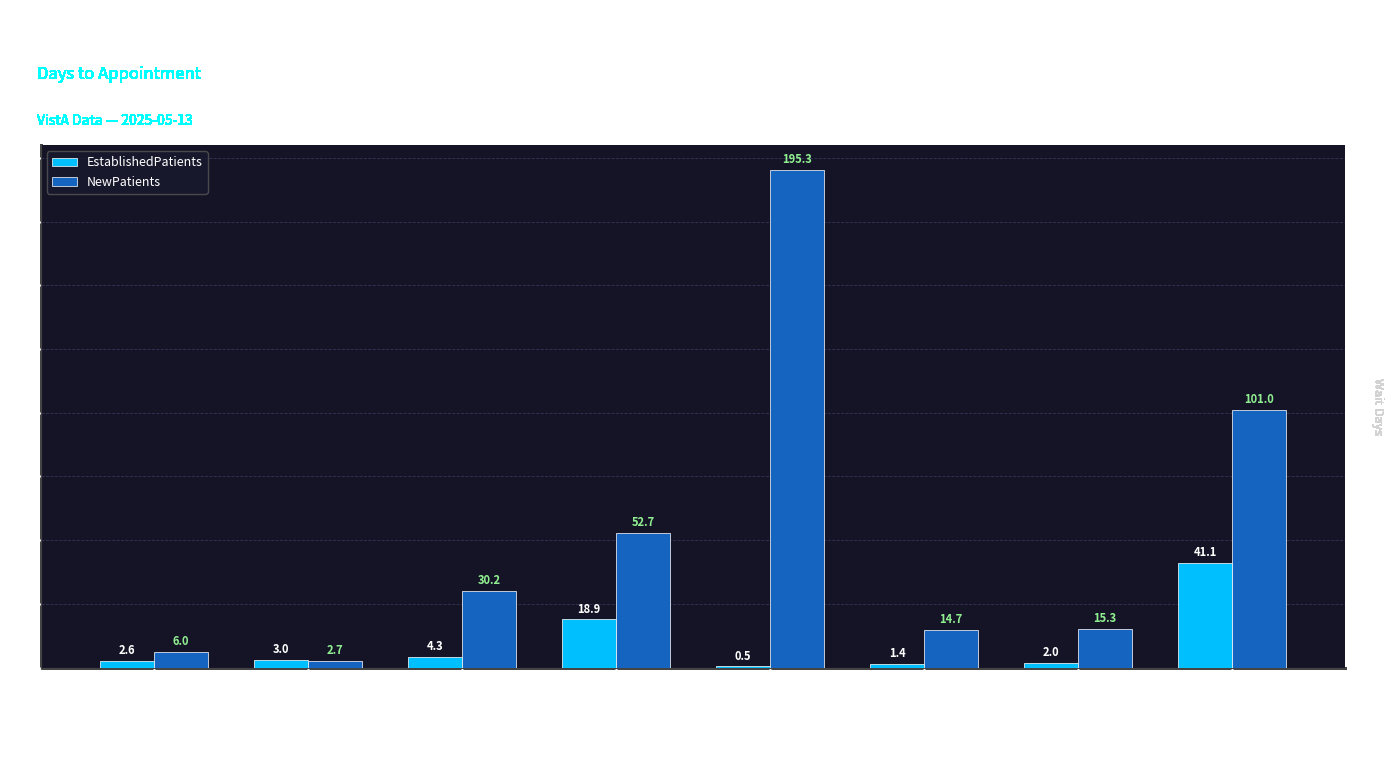

Count the number of categories in the chart.

8